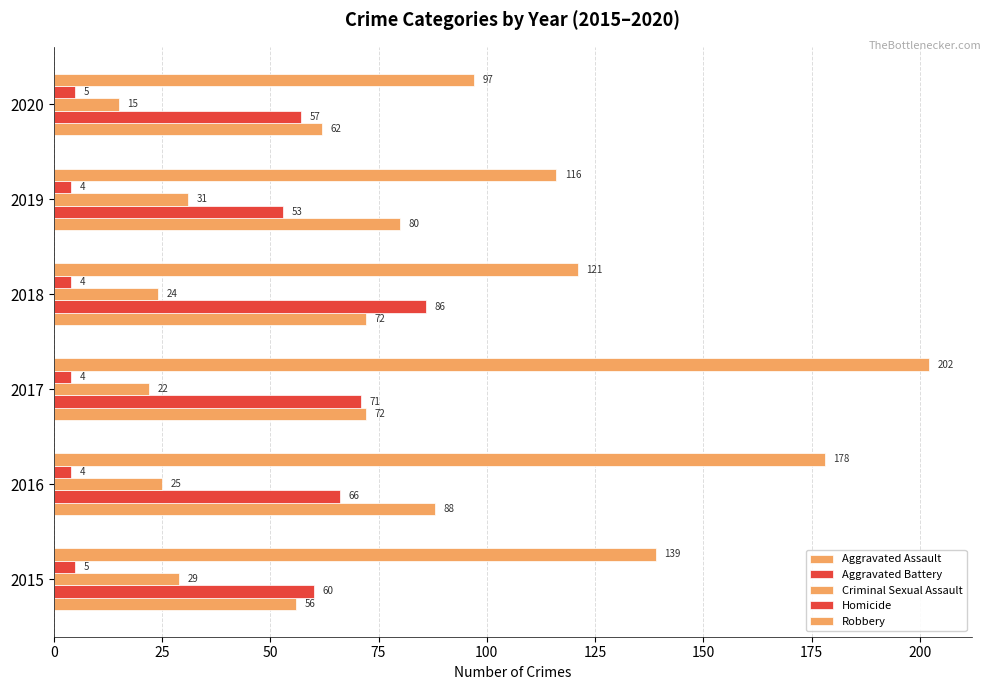

How many values in the Homicide series exceed 4?

2